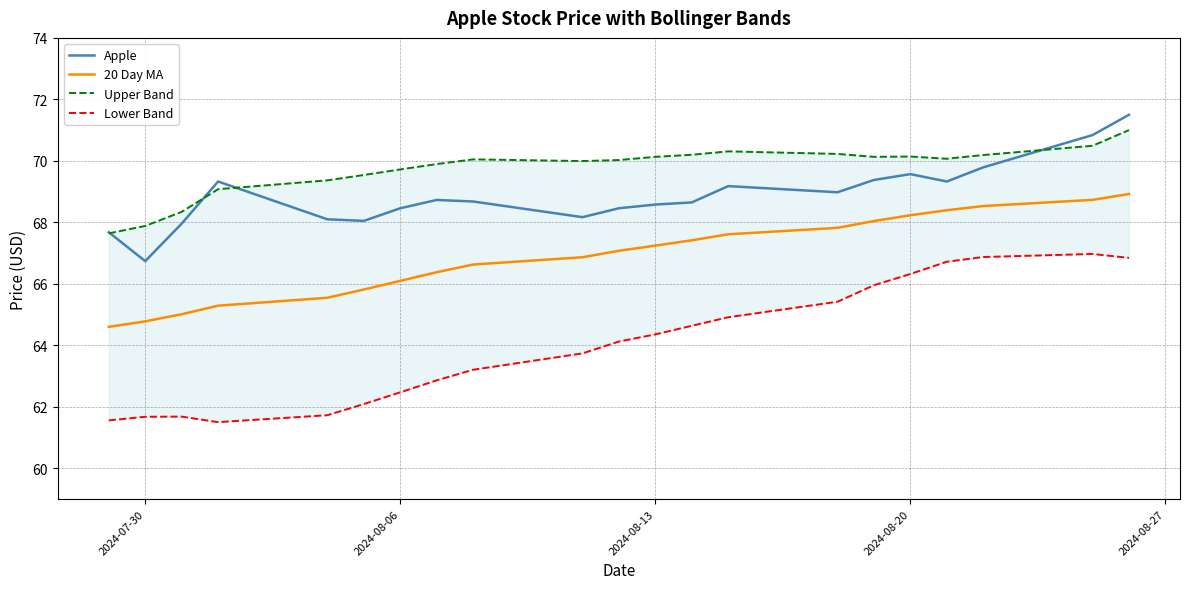

What is the minimum value for Upper Band?

67.6